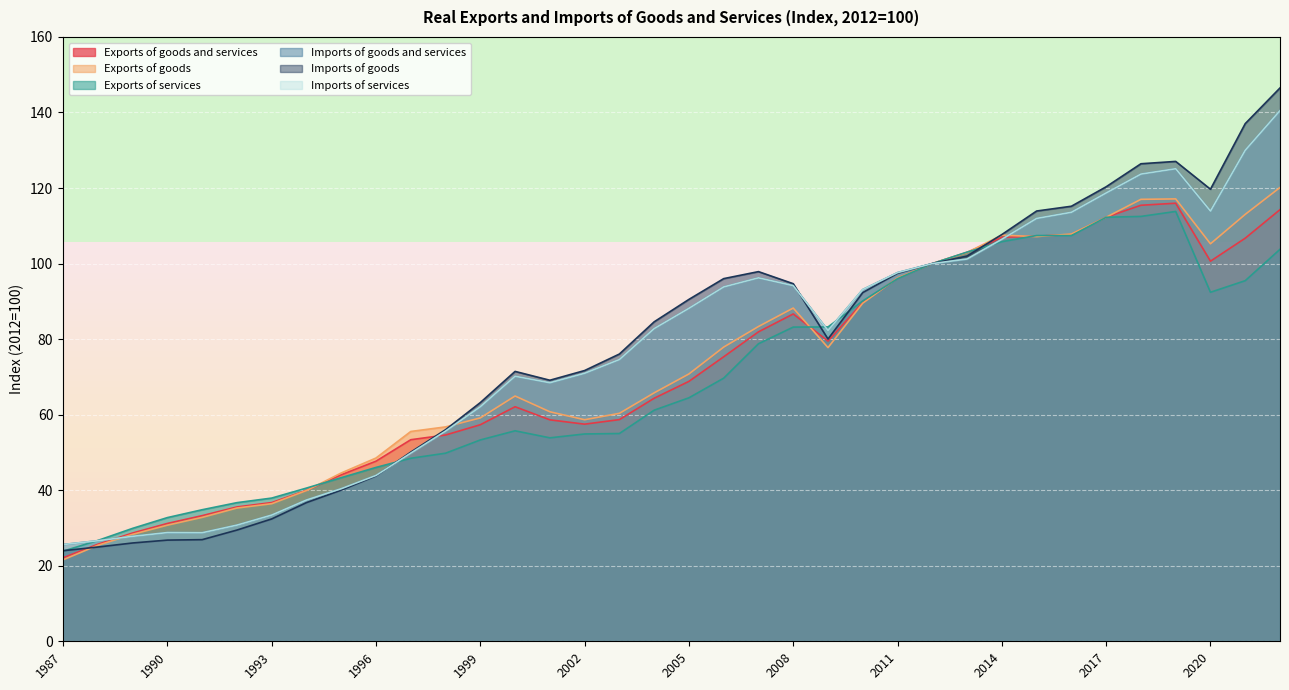

Reading right to left, list all the values displayed in this chart.

Exports of goods and services: 2022=114.3	2021=106.7	2020=100.6	2019=116.0	2018=115.4	2017=112.3	2016=107.7	2015=107.3	2014=107.0	2013=103.0	2012=100.0	2011=96.1	2010=89.7	2009=79.5	2008=86.7	2007=81.9	2006=75.3	2005=68.8	2004=64.3	2003=58.7	2002=57.5	2001=58.6	2000=62.1	1999=57.3	1998=54.6	1997=53.4	1996=47.7	1995=44.1	1994=40.0	1993=36.7	1992=35.6	1991=33.3	1990=31.2	1989=28.7	1988=25.7	1987=22.1
Exports of goods: 2022=120.1	2021=113.0	2020=105.2	2019=117.1	2018=117.0	2017=112.3	2016=107.8	2015=107.1	2014=107.5	2013=102.9	2012=100.0	2011=96.2	2010=89.5	2009=77.8	2008=88.2	2007=83.3	2006=77.9	2005=70.8	2004=65.8	2003=60.4	2002=58.7	2001=60.8	2000=64.9	1999=59.1	1998=56.8	1997=55.5	1996=48.5	1995=44.6	1994=39.9	1993=36.4	1992=35.3	1991=32.8	1990=30.7	1989=28.3	1988=25.4	1987=21.6
Exports of services: 2022=103.8	2021=95.5	2020=92.4	2019=113.8	2018=112.5	2017=112.3	2016=107.4	2015=107.4	2014=105.8	2013=103.0	2012=100.0	2011=96.0	2010=90.1	2009=83.2	2008=83.2	2007=78.8	2006=69.7	2005=64.5	2004=61.2	2003=55.0	2002=54.9	2001=53.9	2000=55.7	1999=53.3	1998=49.8	1997=48.5	1996=46.0	1995=43.3	1994=40.6	1993=37.9	1992=36.7	1991=34.8	1990=32.7	1989=29.9	1988=26.7	1987=23.9
Imports of goods and services: 2022=140.5	2021=130.0	2020=113.9	2019=125.1	2018=123.7	2017=118.7	2016=113.6	2015=112.0	2014=106.4	2013=101.2	2012=100.0	2011=97.6	2010=93.1	2009=82.3	2008=94.2	2007=96.2	2006=93.8	2005=88.2	2004=82.8	2003=74.6	2002=71.0	2001=68.4	2000=70.2	1999=62.1	1998=55.6	1997=49.8	1996=43.9	1995=40.4	1994=37.4	1993=33.4	1992=30.8	1991=28.7	1990=28.8	1989=27.8	1988=26.6	1987=25.6
Imports of goods: 2022=146.5	2021=137.1	2020=119.7	2019=127.0	2018=126.4	2017=120.3	2016=115.2	2015=113.9	2014=107.7	2013=102.0	2012=100.0	2011=97.4	2010=92.3	2009=80.0	2008=94.7	2007=97.9	2006=96.0	2005=90.5	2004=84.6	2003=76.1	2002=71.7	2001=69.1	2000=71.5	1999=63.2	1998=56.0	1997=50.1	1996=43.8	1995=40.0	1994=36.7	1993=32.4	1992=29.4	1991=26.9	1990=26.8	1989=26.0	1988=25.0	1987=24.0
Imports of services: 2022=140.5	2021=130.0	2020=113.9	2019=125.1	2018=123.7	2017=118.7	2016=113.6	2015=112.0	2014=106.4	2013=101.2	2012=100.0	2011=97.6	2010=93.1	2009=82.3	2008=94.2	2007=96.2	2006=93.8	2005=88.2	2004=82.8	2003=74.6	2002=71.0	2001=68.4	2000=70.2	1999=62.1	1998=55.6	1997=49.8	1996=43.9	1995=40.4	1994=37.4	1993=33.4	1992=30.8	1991=28.7	1990=28.8	1989=27.8	1988=26.6	1987=25.6